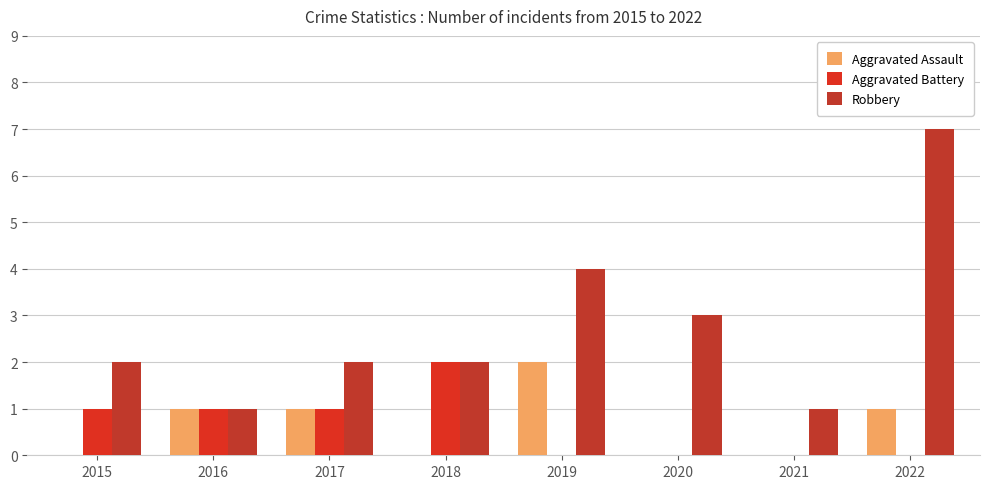

What is the maximum value shown in the chart?

7